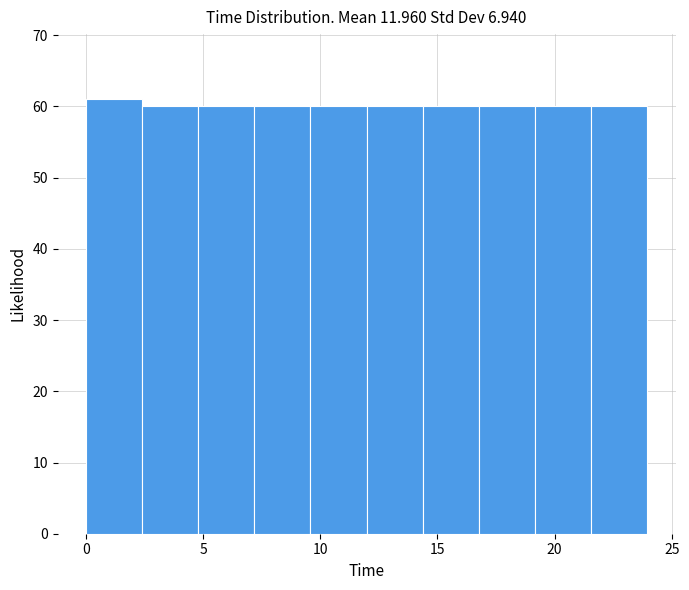

Over which range of the x-axis is the bar tallest?

0.0 to 2.5